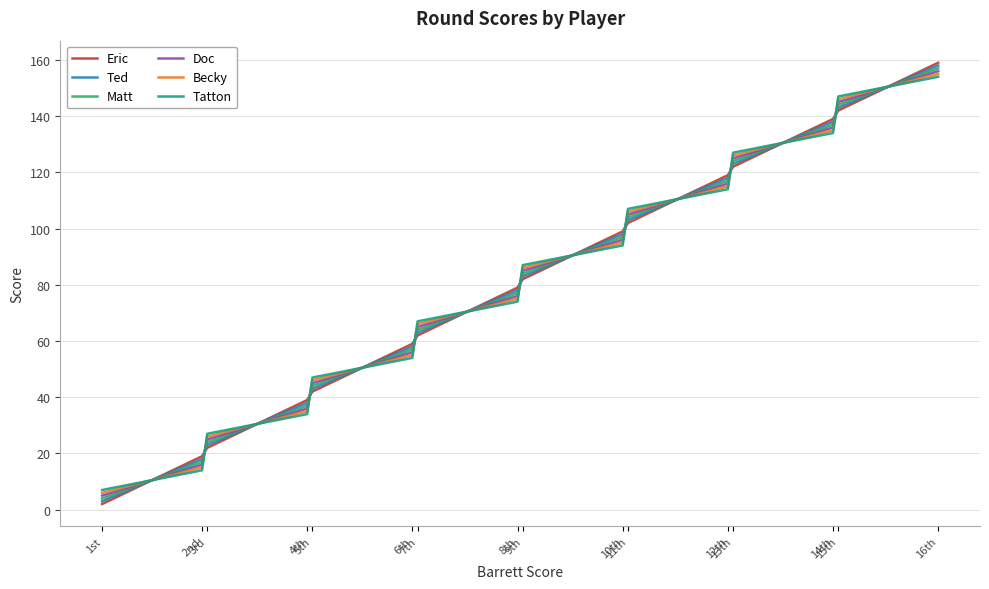

Which series has the widest spread of values?

Eric